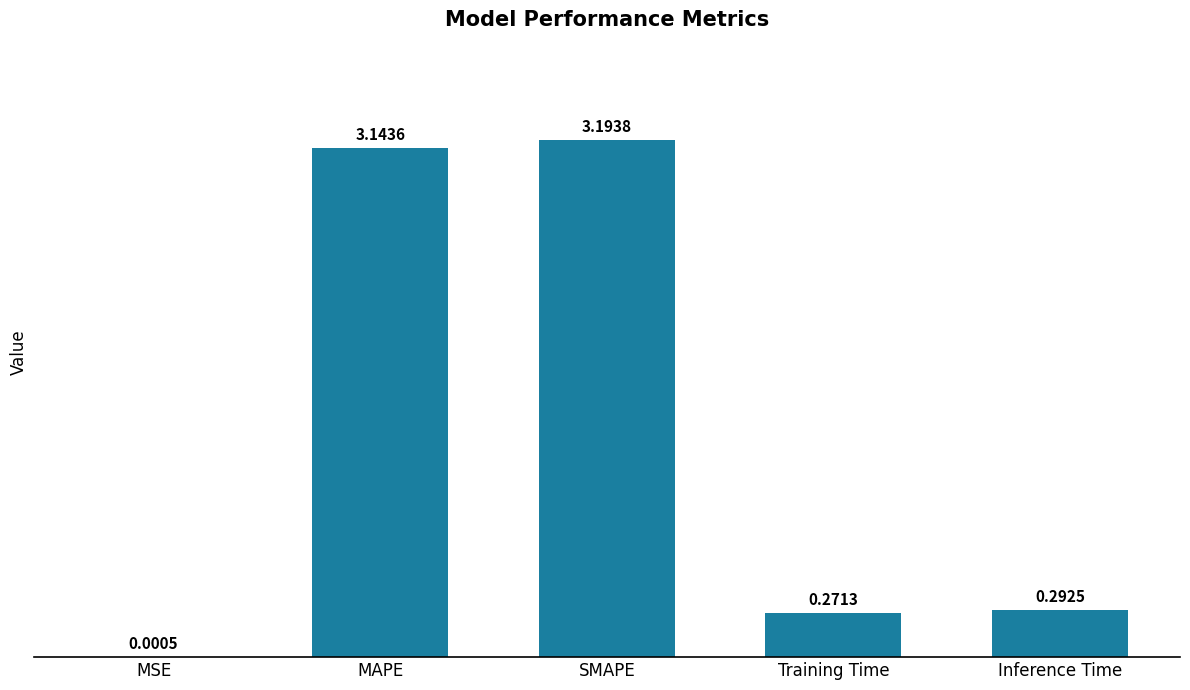

Where is the data nearest to the value 1?

Inference Time